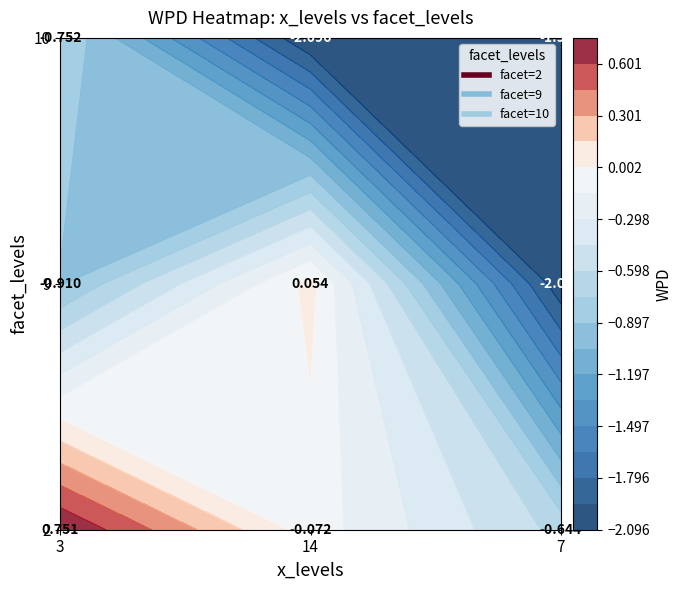

Reading left to right, extract all data points from this chart.

2: 3=0.8	14=-0.1	7=-0.6
9: 3=-0.9	14=0.1	7=-2.1
10: 3=-0.8	14=-2.1	7=-2.0